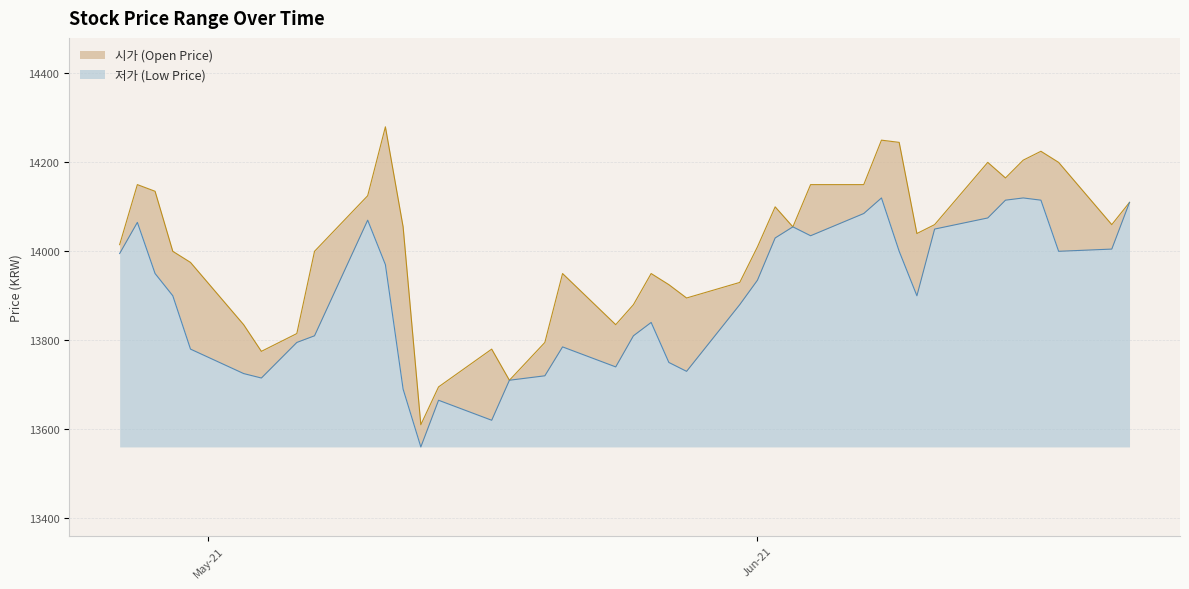

At how many categories does at least one series exceed 14179?

7